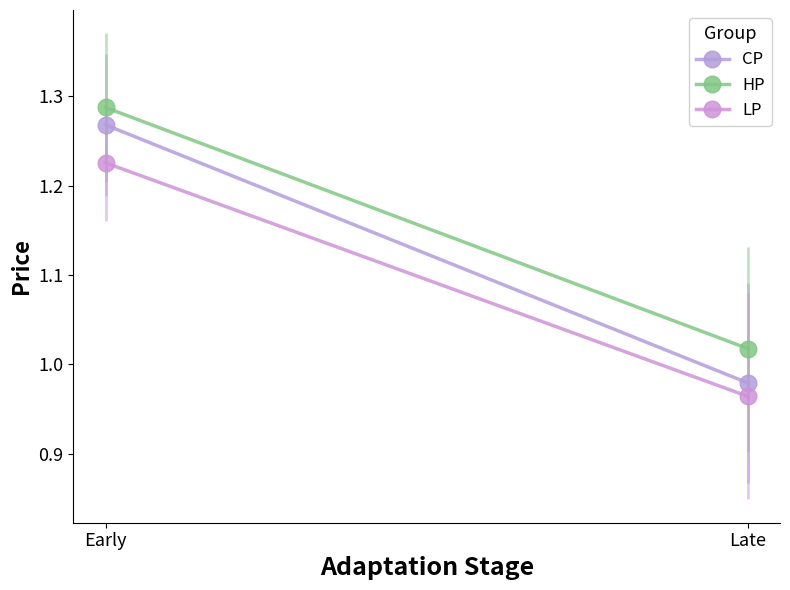

Is this an area chart (filled region under the line)?

No